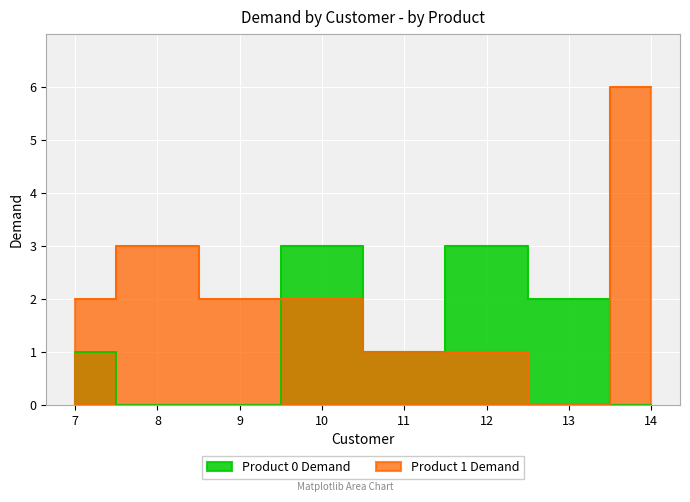

Which series has the largest range (max minus min)?

Product 1 Demand